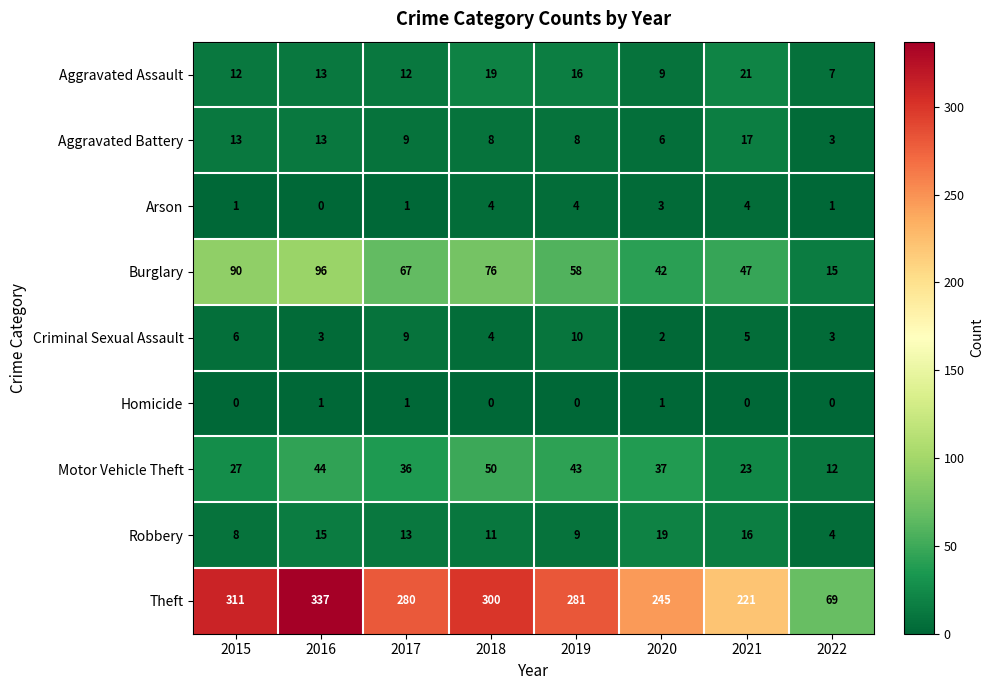

What is the sum of all Aggravated Battery values?

77